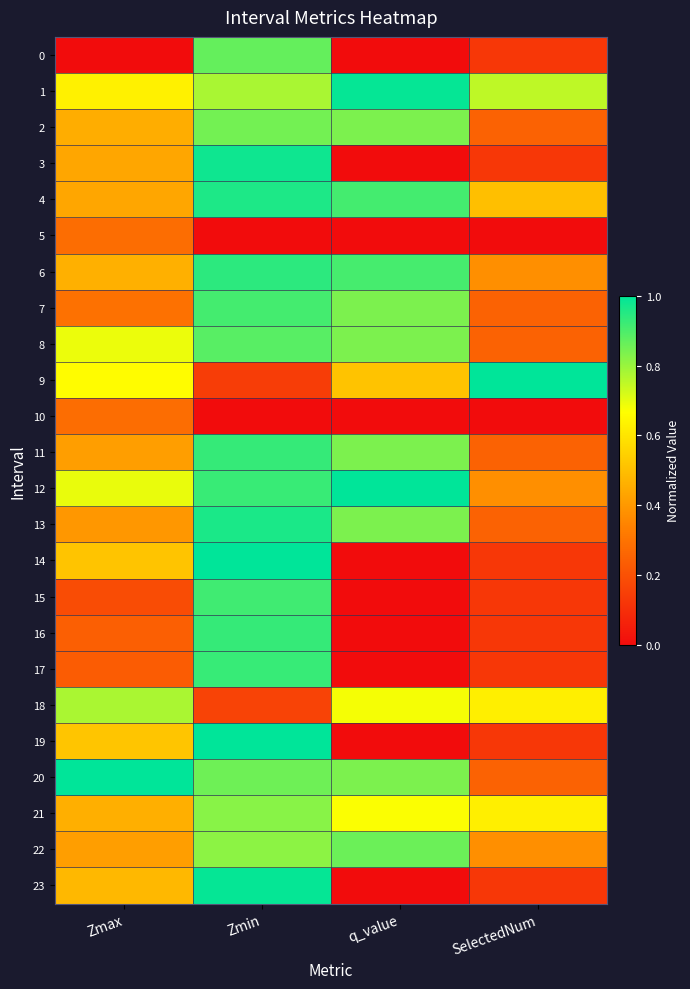

Between q_value and SelectedNum, which series saw the biggest shift?

12